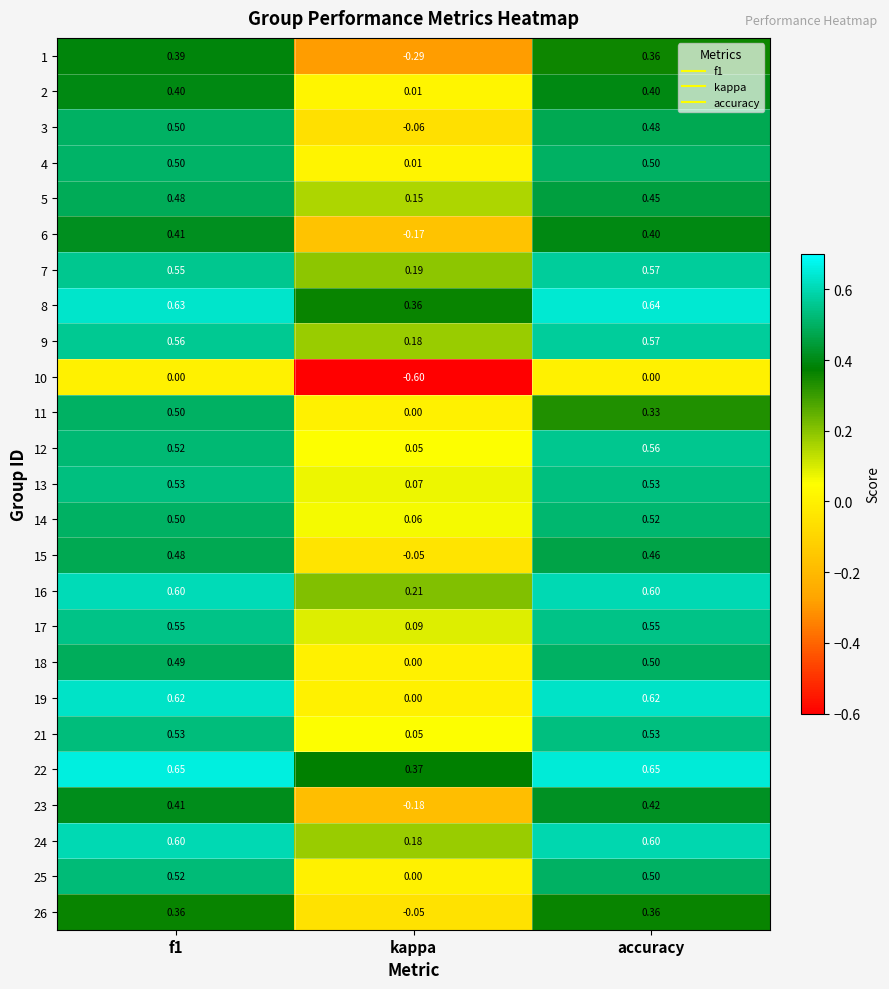

At which label is 24 closest to 0?

kappa